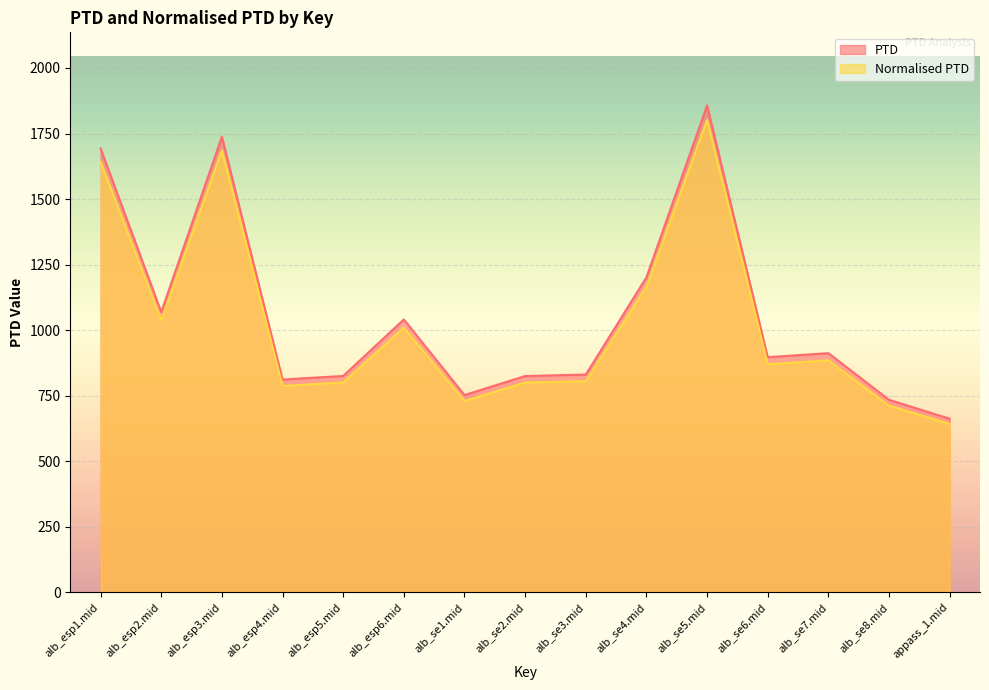

True or false: PTD and Normalised PTD intersect in this chart.

False